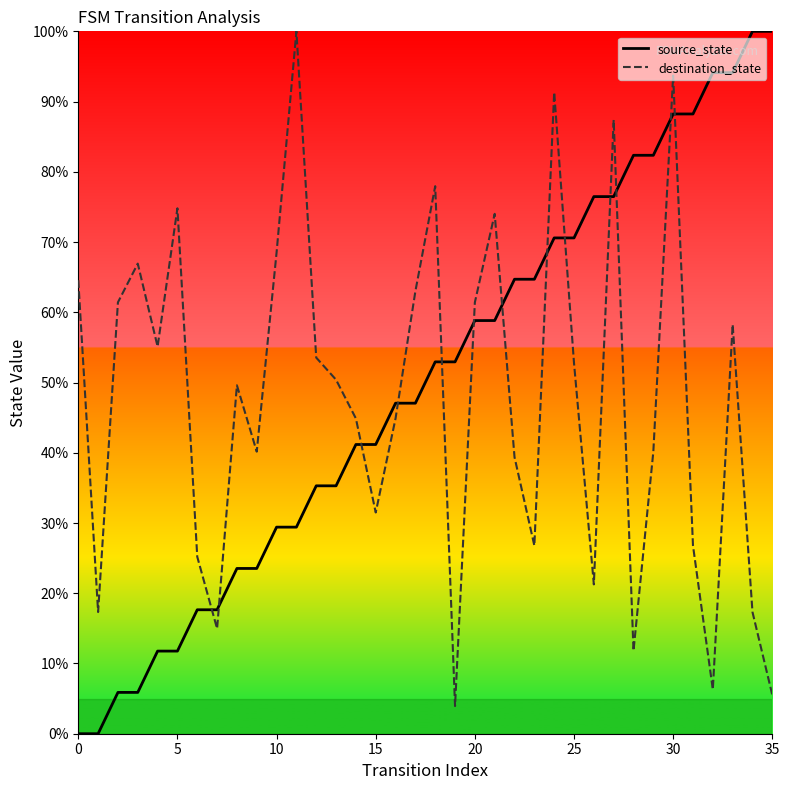

What is the difference between the maximum and minimum values in the destination_state series?

96.1